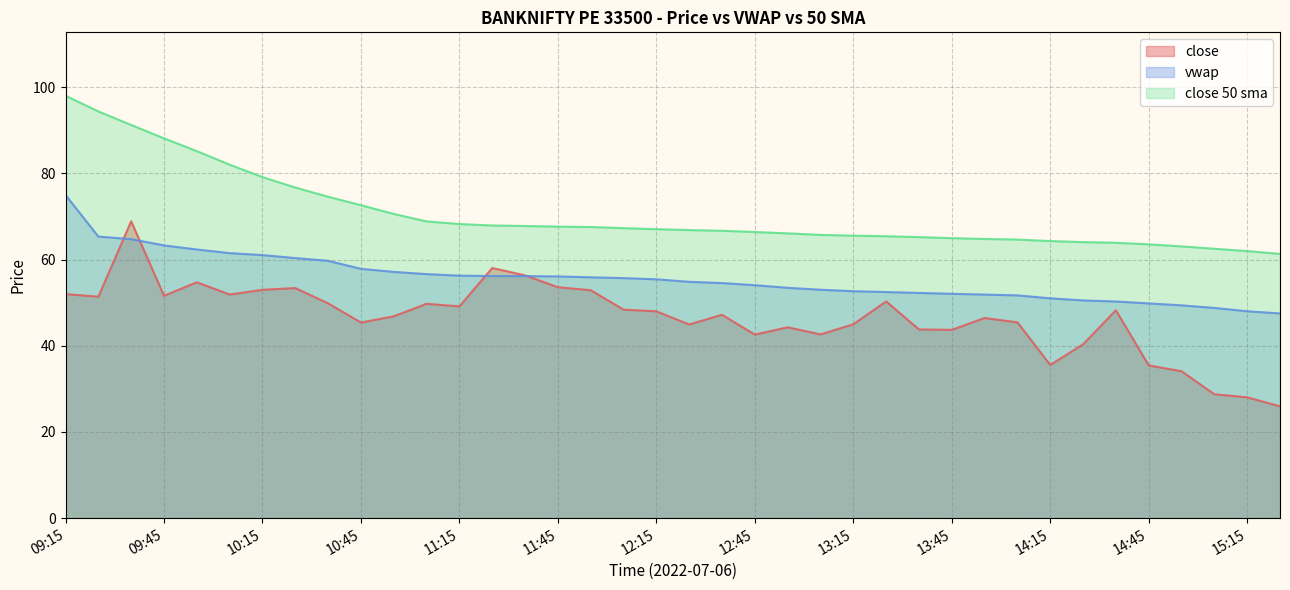

The value of close 50 sma at 11:15 is 25.9. True or false?

False